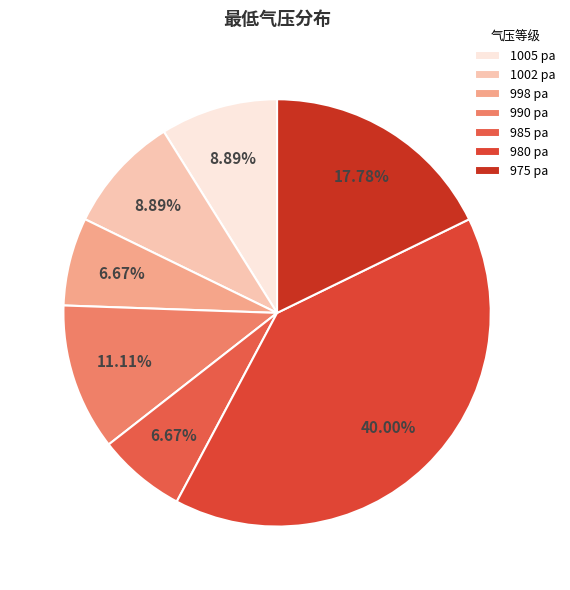

Which category has the biggest portion of the pie?

980 pa